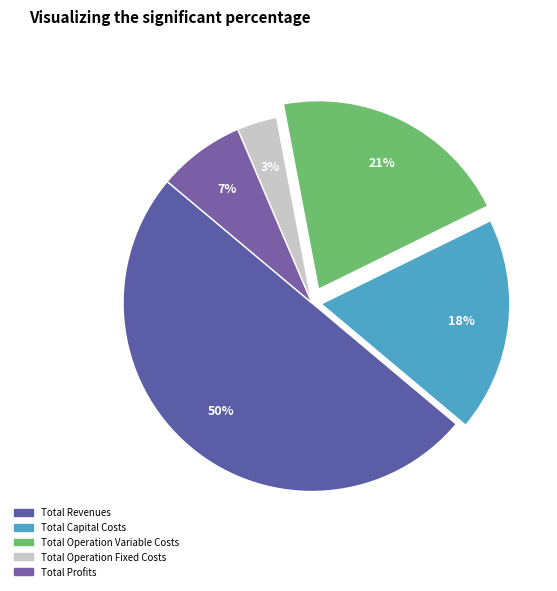

Which has a higher value, Total Operation Fixed Costs or Total Profits?

Total Profits